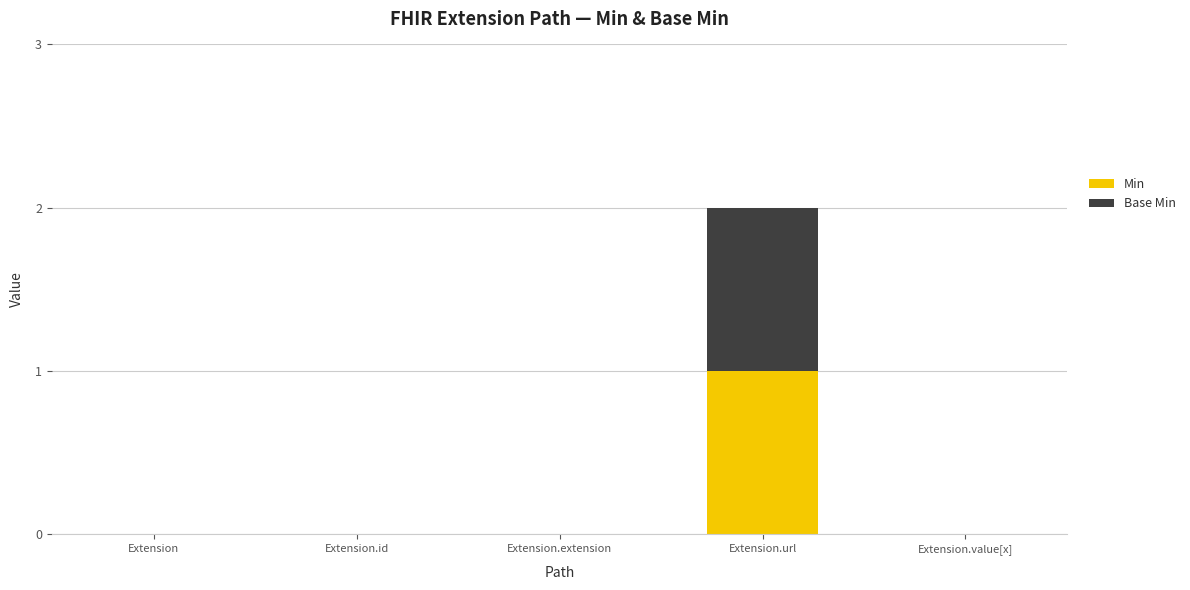

At which category is the sum across all series the highest?

Extension.url